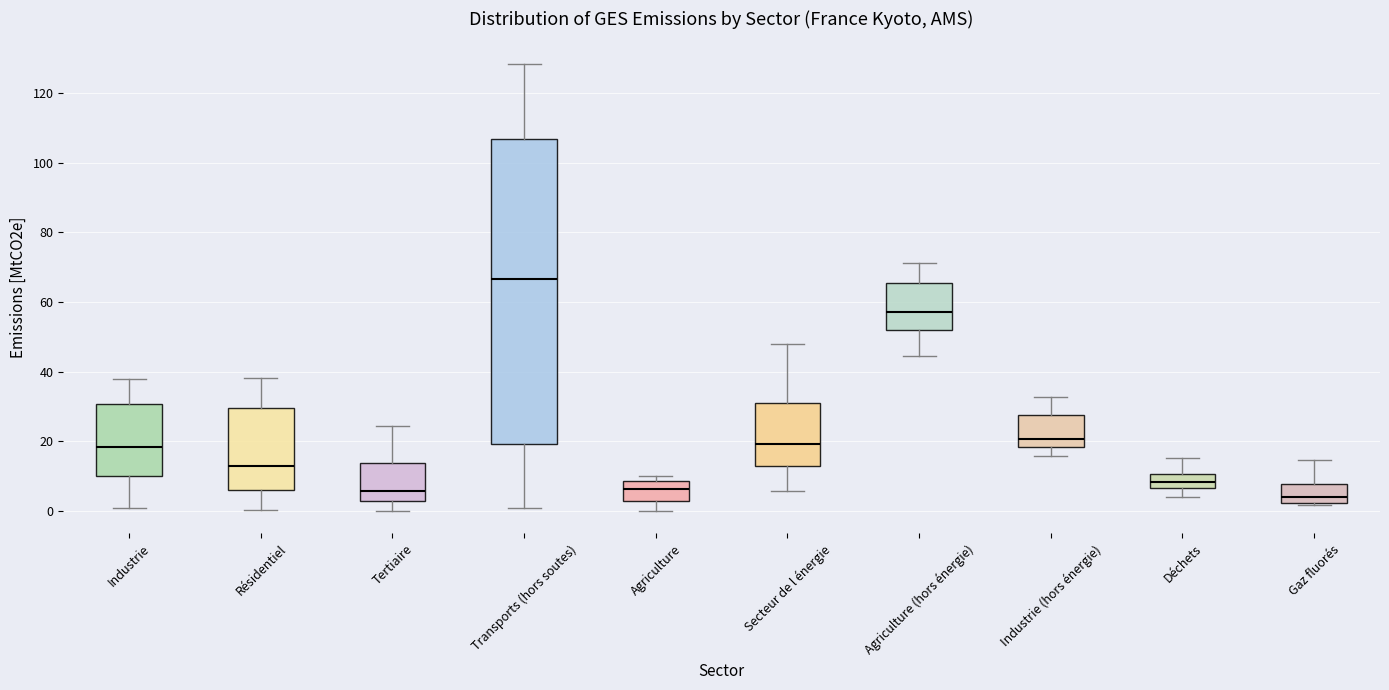

Where does the median line of the box for Secteur de l énergie sit on the y-axis? The values are not printed on the chart, so give them approximately, as read against the axis.

20